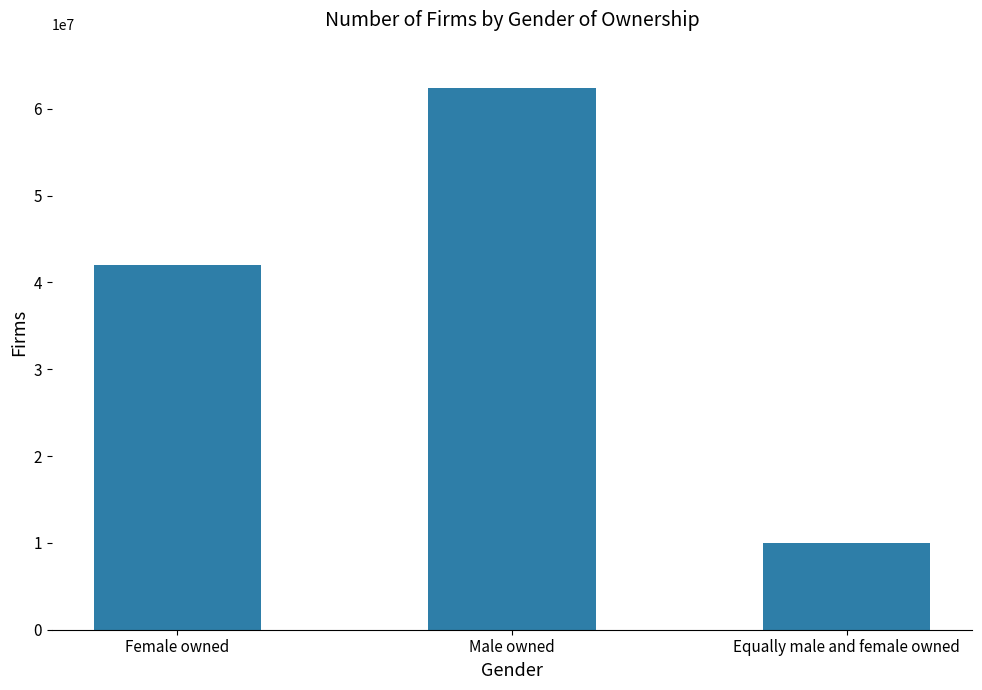

Reading left to right, what are all the values shown in this chart?

Female owned=42017715	Male owned=62343075	Equally male and female owned=10012883